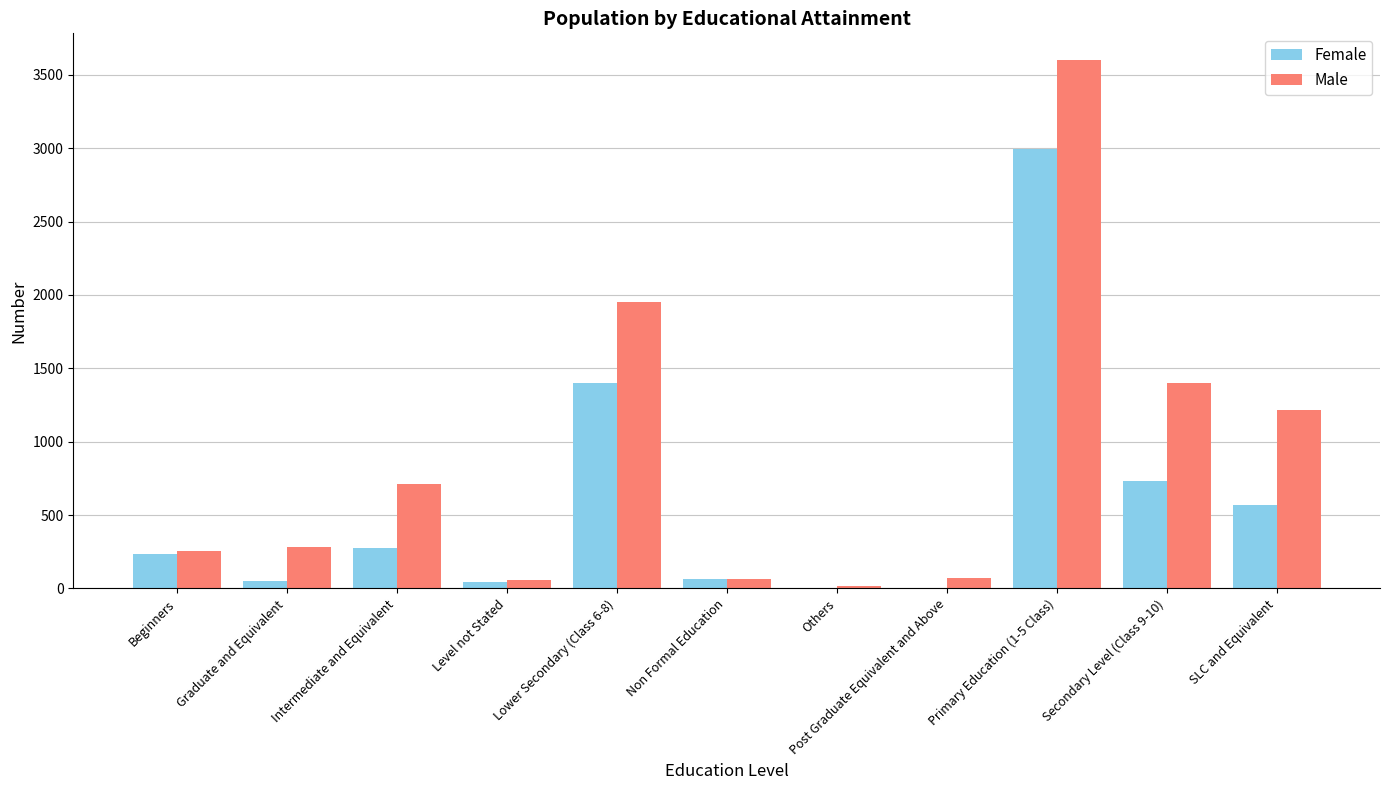

The Female series shows 772 at Lower Secondary (Class 6-8). True or false?

False